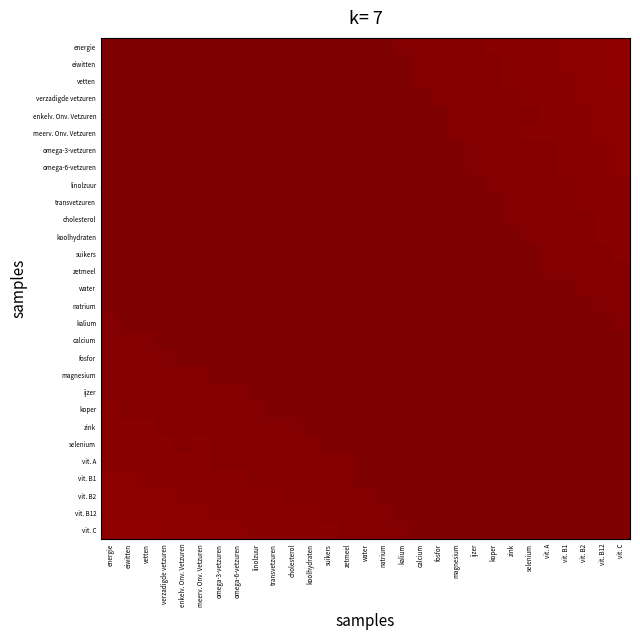

Count the number of data series in this chart.

29